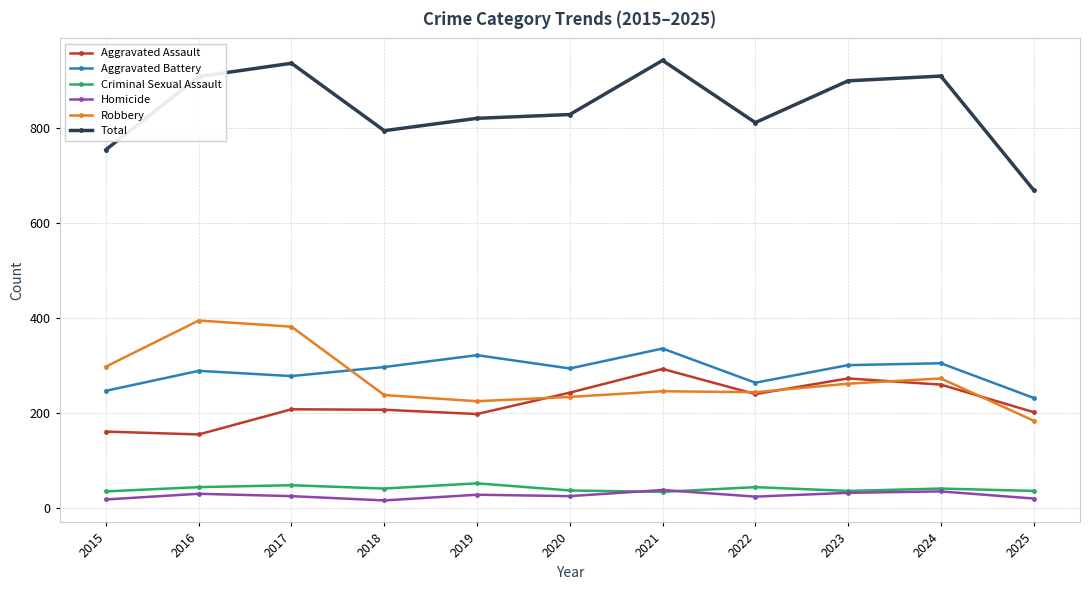

Count the number of categories in the chart.

11